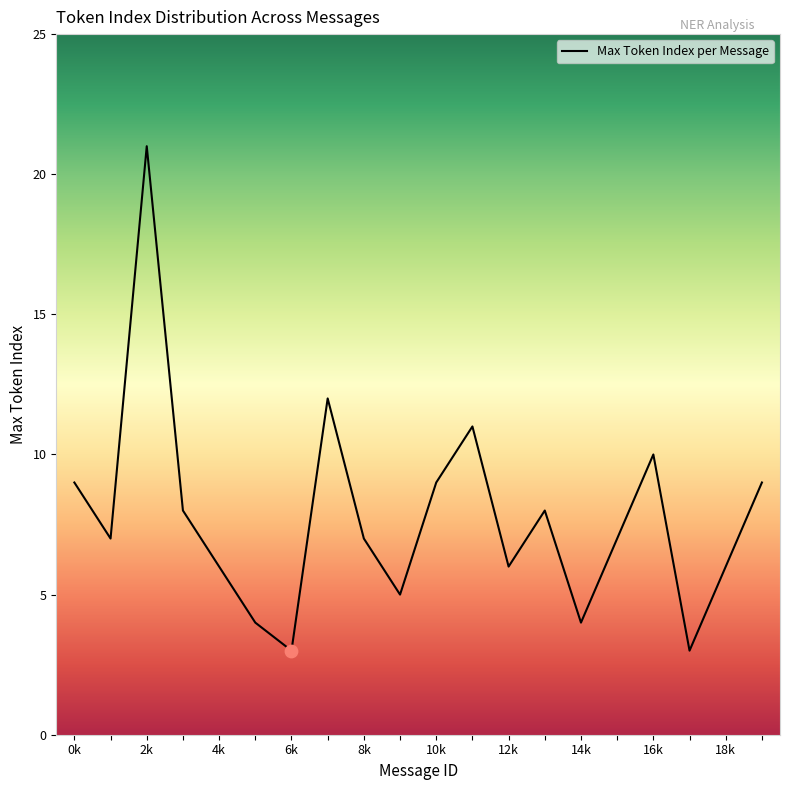

What is the greatest value displayed?

21